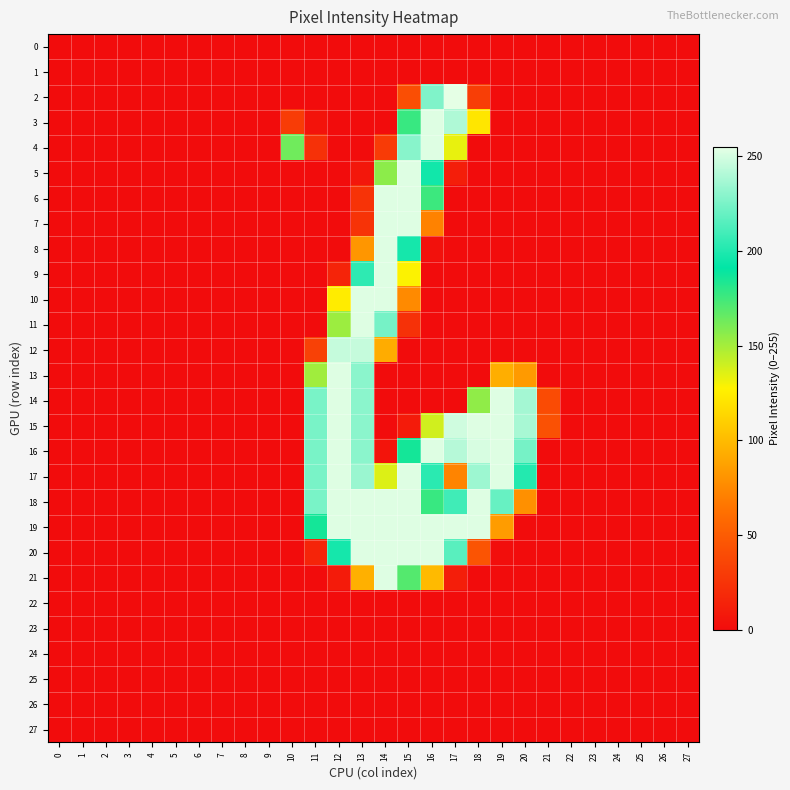

Reading right to left, transcribe all the data shown in this chart.

0: 27=0	26=0	25=0	24=0	23=0	22=0	21=0	20=0	19=0	18=0	17=0	16=0	15=0	14=0	13=0	12=0	11=0	10=0	9=0	8=0	7=0	6=0	5=0	4=0	3=0	2=0	1=0	0=0
1: 27=0	26=0	25=0	24=0	23=0	22=0	21=0	20=0	19=0	18=0	17=0	16=0	15=0	14=0	13=0	12=0	11=0	10=0	9=0	8=0	7=0	6=0	5=0	4=0	3=0	2=0	1=0	0=0
2: 27=0	26=0	25=0	24=0	23=0	22=0	21=0	20=0	19=0	18=31	17=255	16=227	15=41	14=0	13=0	12=0	11=0	10=0	9=0	8=0	7=0	6=0	5=0	4=0	3=0	2=0	1=0	0=0
3: 27=0	26=0	25=0	24=0	23=0	22=0	21=0	20=0	19=0	18=122	17=240	16=253	15=177	14=0	13=0	12=0	11=4	10=30	9=0	8=0	7=0	6=0	5=0	4=0	3=0	2=0	1=0	0=0
4: 27=0	26=0	25=0	24=0	23=0	22=0	21=0	20=0	19=0	18=0	17=133	16=253	15=229	14=29	13=0	12=0	11=23	10=163	9=0	8=0	7=0	6=0	5=0	4=0	3=0	2=0	1=0	0=0
5: 27=0	26=0	25=0	24=0	23=0	22=0	21=0	20=0	19=0	18=0	17=11	16=196	15=253	14=156	13=7	12=0	11=0	10=0	9=0	8=0	7=0	6=0	5=0	4=0	3=0	2=0	1=0	0=0
6: 27=0	26=0	25=0	24=0	23=0	22=0	21=0	20=0	19=0	18=0	17=0	16=176	15=253	14=253	13=24	12=0	11=0	10=0	9=0	8=0	7=0	6=0	5=0	4=0	3=0	2=0	1=0	0=0
7: 27=0	26=0	25=0	24=0	23=0	22=0	21=0	20=0	19=0	18=0	17=0	16=72	15=253	14=253	13=24	12=0	11=0	10=0	9=0	8=0	7=0	6=0	5=0	4=0	3=0	2=0	1=0	0=0
8: 27=0	26=0	25=0	24=0	23=0	22=0	21=0	20=0	19=0	18=0	17=0	16=3	15=197	14=253	13=82	12=0	11=0	10=0	9=0	8=0	7=0	6=0	5=0	4=0	3=0	2=0	1=0	0=0
9: 27=0	26=0	25=0	24=0	23=0	22=0	21=0	20=0	19=0	18=0	17=0	16=0	15=128	14=253	13=204	12=15	11=0	10=0	9=0	8=0	7=0	6=0	5=0	4=0	3=0	2=0	1=0	0=0
10: 27=0	26=0	25=0	24=0	23=0	22=0	21=0	20=0	19=0	18=0	17=0	16=0	15=76	14=253	13=253	12=125	11=0	10=0	9=0	8=0	7=0	6=0	5=0	4=0	3=0	2=0	1=0	0=0
11: 27=0	26=0	25=0	24=0	23=0	22=0	21=0	20=0	19=0	18=0	17=0	16=0	15=23	14=224	13=253	12=152	11=0	10=0	9=0	8=0	7=0	6=0	5=0	4=0	3=0	2=0	1=0	0=0
12: 27=0	26=0	25=0	24=0	23=0	22=0	21=0	20=0	19=0	18=0	17=0	16=0	15=0	14=93	13=246	12=246	11=33	10=0	9=0	8=0	7=0	6=0	5=0	4=0	3=0	2=0	1=0	0=0
13: 27=0	26=0	25=0	24=0	23=0	22=0	21=0	20=84	19=94	18=0	17=0	16=0	15=0	14=0	13=230	12=253	11=151	10=0	9=0	8=0	7=0	6=0	5=0	4=0	3=0	2=0	1=0	0=0
14: 27=0	26=0	25=0	24=0	23=0	22=0	21=39	20=237	19=253	18=155	17=0	16=0	15=0	14=0	13=230	12=253	11=225	10=0	9=0	8=0	7=0	6=0	5=0	4=0	3=0	2=0	1=0	0=0
15: 27=0	26=0	25=0	24=0	23=0	22=0	21=43	20=238	19=253	18=253	17=249	16=139	15=9	14=0	13=230	12=253	11=225	10=0	9=0	8=0	7=0	6=0	5=0	4=0	3=0	2=0	1=0	0=0
16: 27=0	26=0	25=0	24=0	23=0	22=0	21=0	20=224	19=253	18=251	17=242	16=253	15=186	14=5	13=230	12=253	11=225	10=0	9=0	8=0	7=0	6=0	5=0	4=0	3=0	2=0	1=0	0=0
17: 27=0	26=0	25=0	24=0	23=0	22=0	21=0	20=201	19=253	18=235	17=73	16=203	15=253	14=136	13=234	12=253	11=225	10=0	9=0	8=0	7=0	6=0	5=0	4=0	3=0	2=0	1=0	0=0
18: 27=0	26=0	25=0	24=0	23=0	22=0	21=0	20=79	19=220	18=253	17=209	16=177	15=253	14=253	13=253	12=253	11=225	10=0	9=0	8=0	7=0	6=0	5=0	4=0	3=0	2=0	1=0	0=0
19: 27=0	26=0	25=0	24=0	23=0	22=0	21=0	20=0	19=85	18=253	17=253	16=253	15=253	14=253	13=253	12=253	11=186	10=0	9=0	8=0	7=0	6=0	5=0	4=0	3=0	2=0	1=0	0=0
20: 27=0	26=0	25=0	24=0	23=0	22=0	21=0	20=0	19=1	18=45	17=216	16=253	15=253	14=253	13=253	12=197	11=15	10=0	9=0	8=0	7=0	6=0	5=0	4=0	3=0	2=0	1=0	0=0
21: 27=0	26=0	25=0	24=0	23=0	22=0	21=0	20=0	19=0	18=0	17=11	16=100	15=170	14=253	13=95	12=9	11=0	10=0	9=0	8=0	7=0	6=0	5=0	4=0	3=0	2=0	1=0	0=0
22: 27=0	26=0	25=0	24=0	23=0	22=0	21=0	20=0	19=0	18=0	17=0	16=0	15=0	14=0	13=0	12=0	11=0	10=0	9=0	8=0	7=0	6=0	5=0	4=0	3=0	2=0	1=0	0=0
23: 27=0	26=0	25=0	24=0	23=0	22=0	21=0	20=0	19=0	18=0	17=0	16=0	15=0	14=0	13=0	12=0	11=0	10=0	9=0	8=0	7=0	6=0	5=0	4=0	3=0	2=0	1=0	0=0
24: 27=0	26=0	25=0	24=0	23=0	22=0	21=0	20=0	19=0	18=0	17=0	16=0	15=0	14=0	13=0	12=0	11=0	10=0	9=0	8=0	7=0	6=0	5=0	4=0	3=0	2=0	1=0	0=0
25: 27=0	26=0	25=0	24=0	23=0	22=0	21=0	20=0	19=0	18=0	17=0	16=0	15=0	14=0	13=0	12=0	11=0	10=0	9=0	8=0	7=0	6=0	5=0	4=0	3=0	2=0	1=0	0=0
26: 27=0	26=0	25=0	24=0	23=0	22=0	21=0	20=0	19=0	18=0	17=0	16=0	15=0	14=0	13=0	12=0	11=0	10=0	9=0	8=0	7=0	6=0	5=0	4=0	3=0	2=0	1=0	0=0
27: 27=0	26=0	25=0	24=0	23=0	22=0	21=0	20=0	19=0	18=0	17=0	16=0	15=0	14=0	13=0	12=0	11=0	10=0	9=0	8=0	7=0	6=0	5=0	4=0	3=0	2=0	1=0	0=0